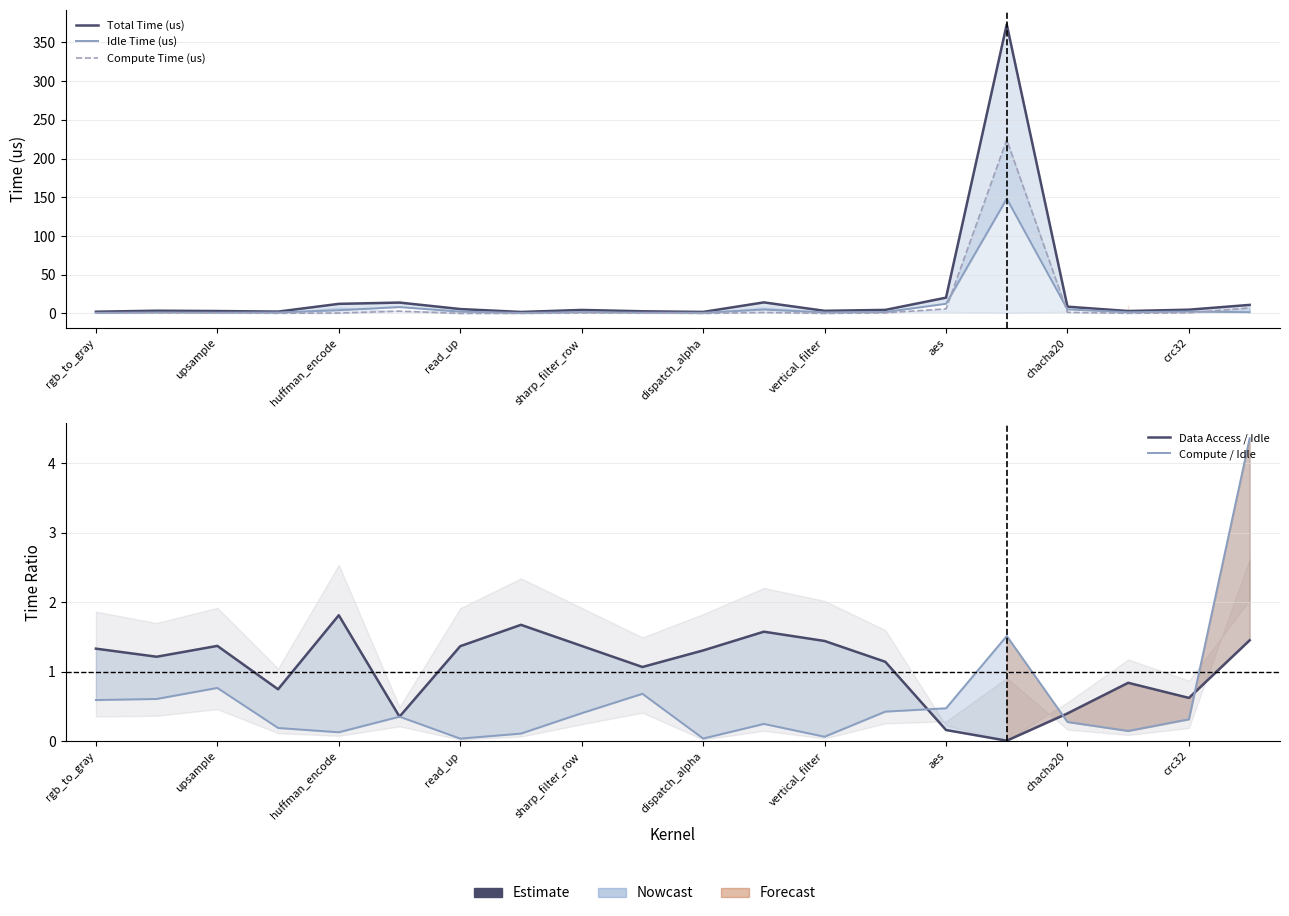

Is it true that Data Access / Idle equals 0.3 at sharp_filter_row?

False